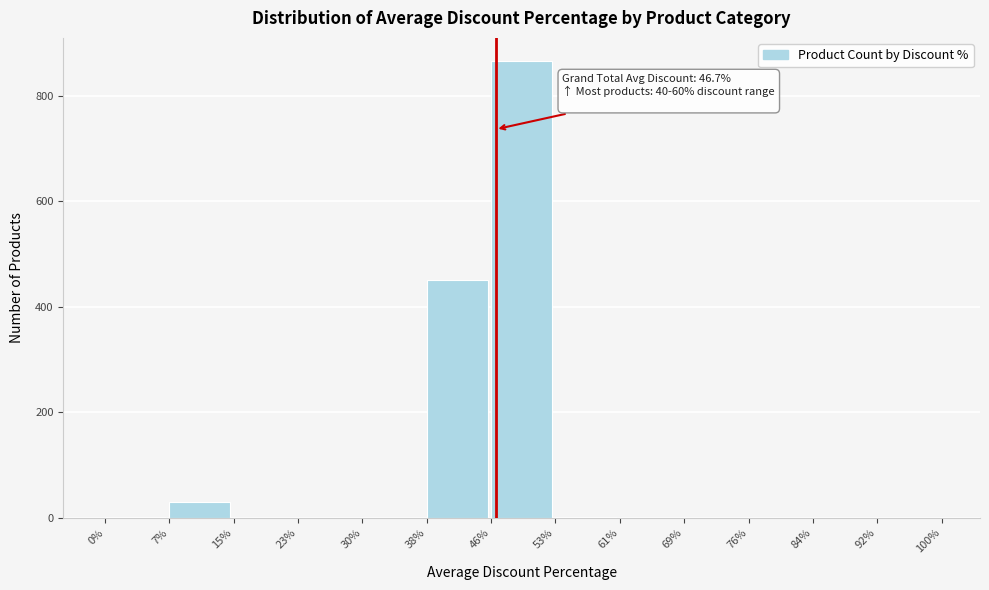

Which range on the x-axis has the tallest bar?

46% to 53%